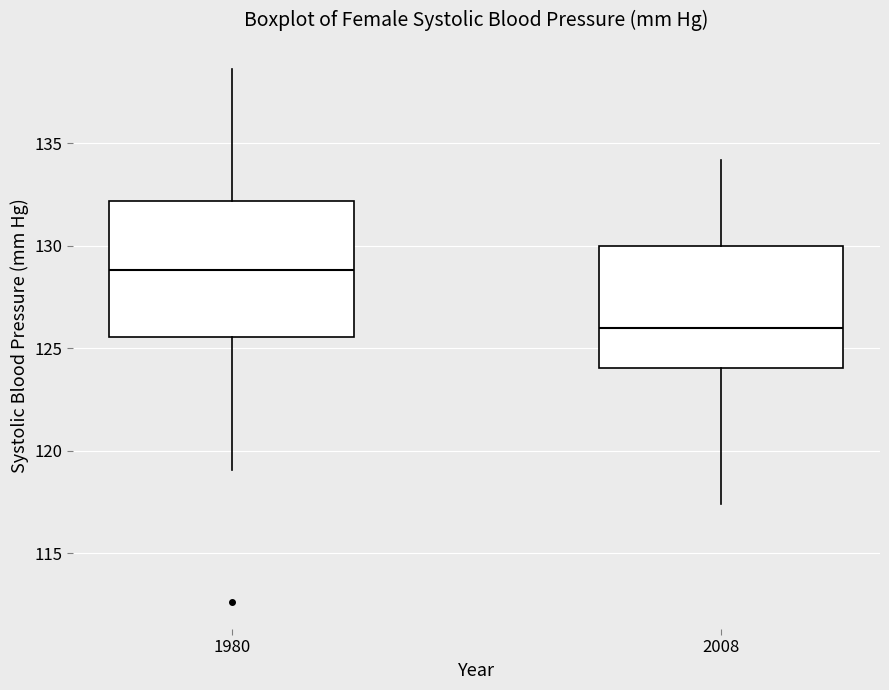

Comparing the boxes themselves (not the whiskers), which one is the tallest?

1980